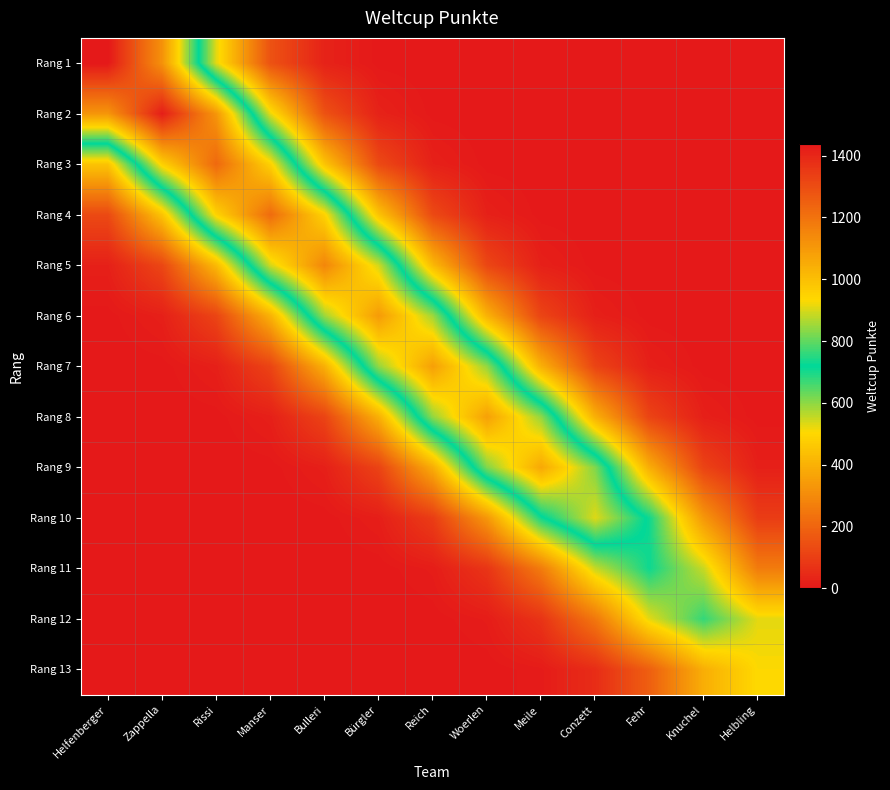

How many series are shown in this chart?

13